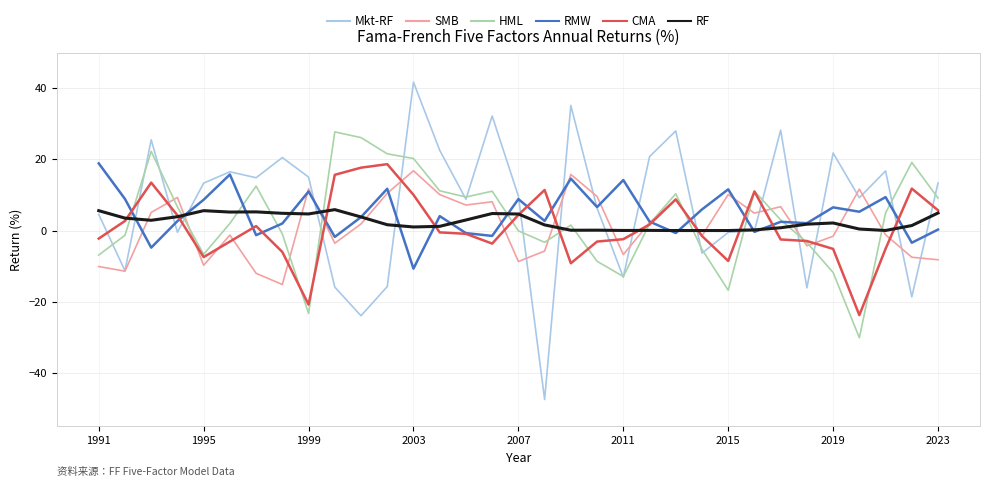

What is the greatest value displayed?

41.7